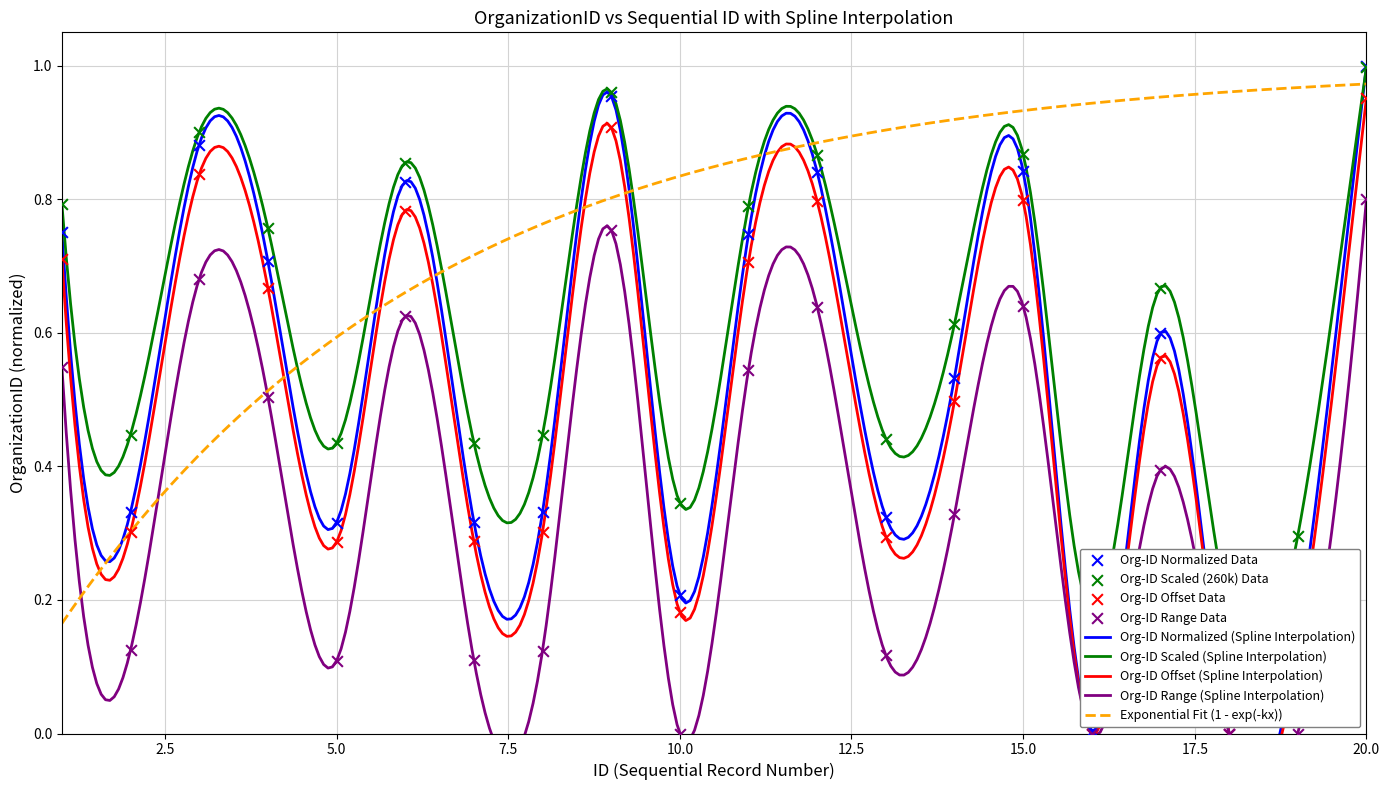

What is the change in value from 13 to 17?

+0.3